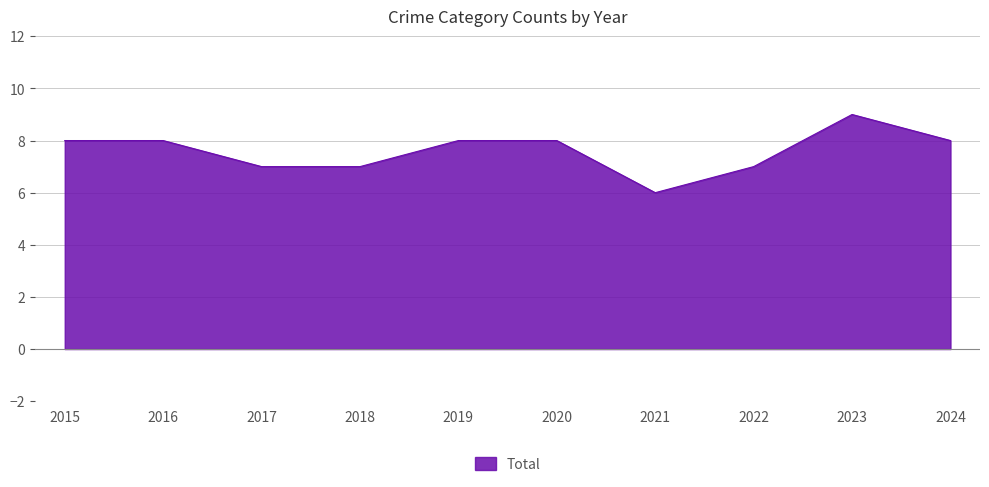

Which label corresponds to the smallest value in the chart?

2021